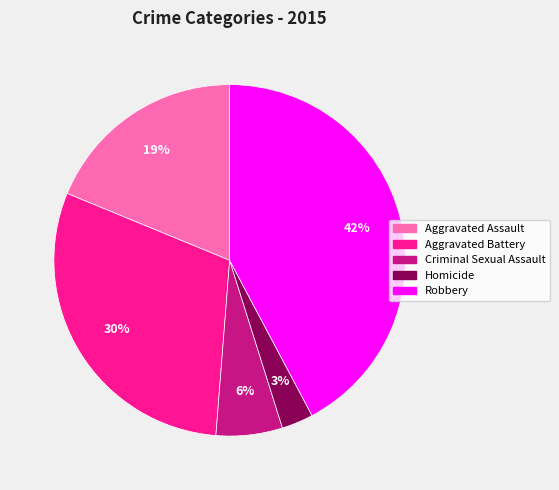

What is the smallest slice in the pie chart?

Homicide